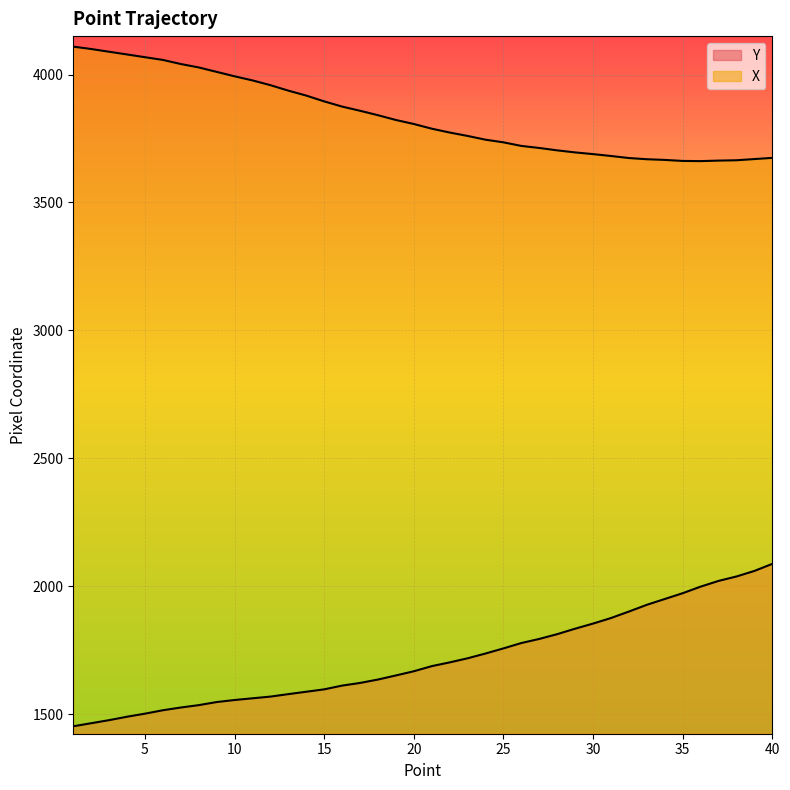

True or false: X and Y cross at least once.

False